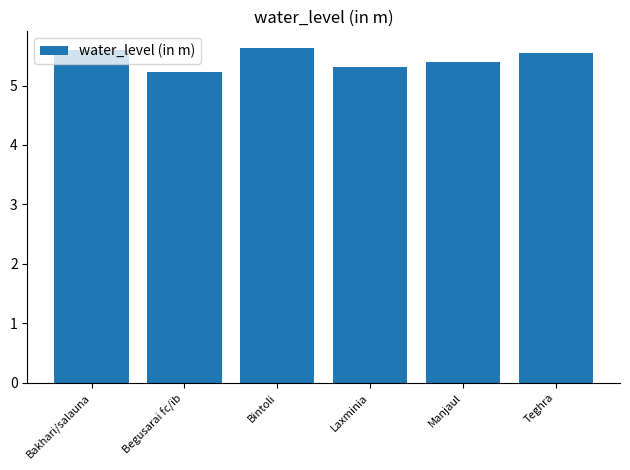

Is it true that the value at Begusarai fc/ib is 5.2?

True